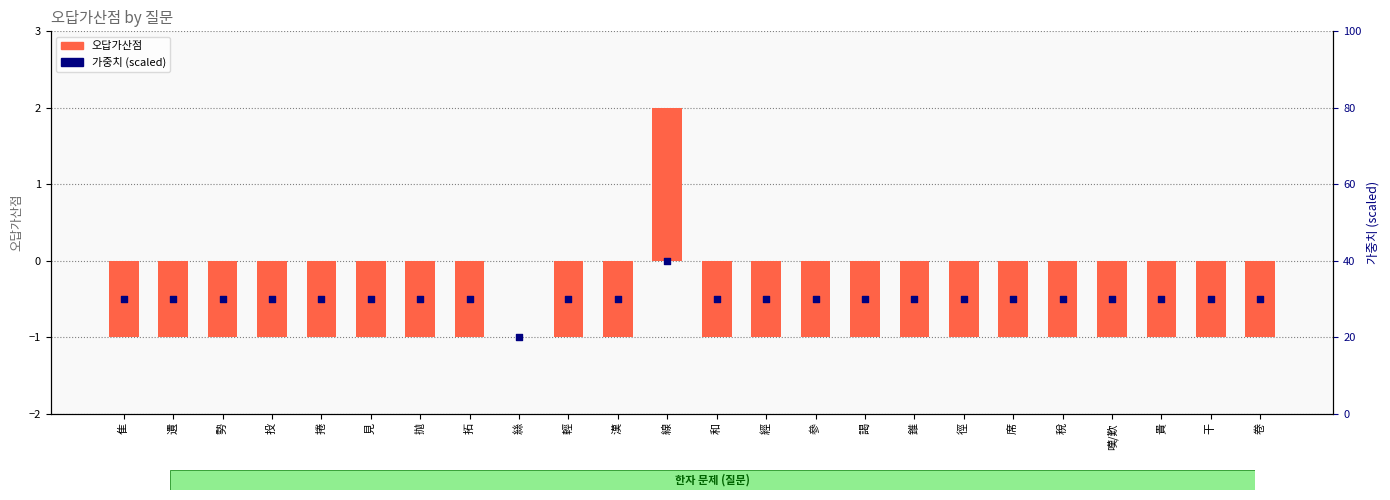

Which series reaches the minimum Y coordinate?

오답가산점